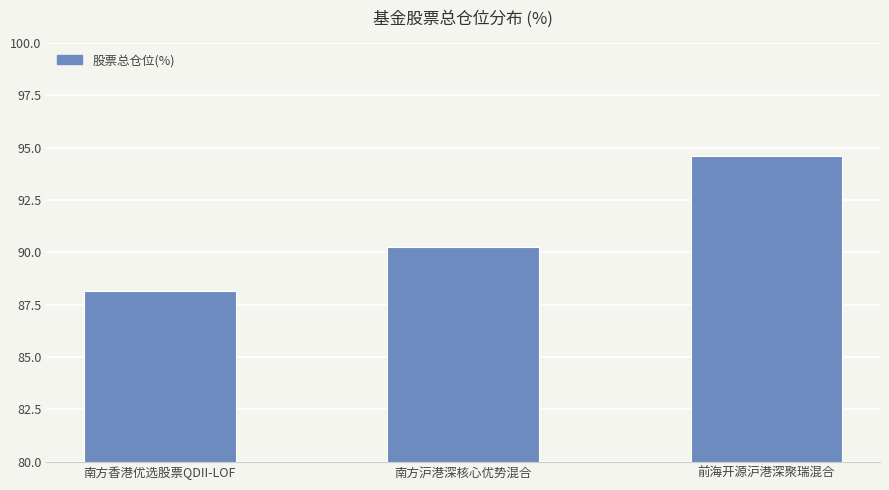

What is the difference between the second highest and minimum values?

2.1